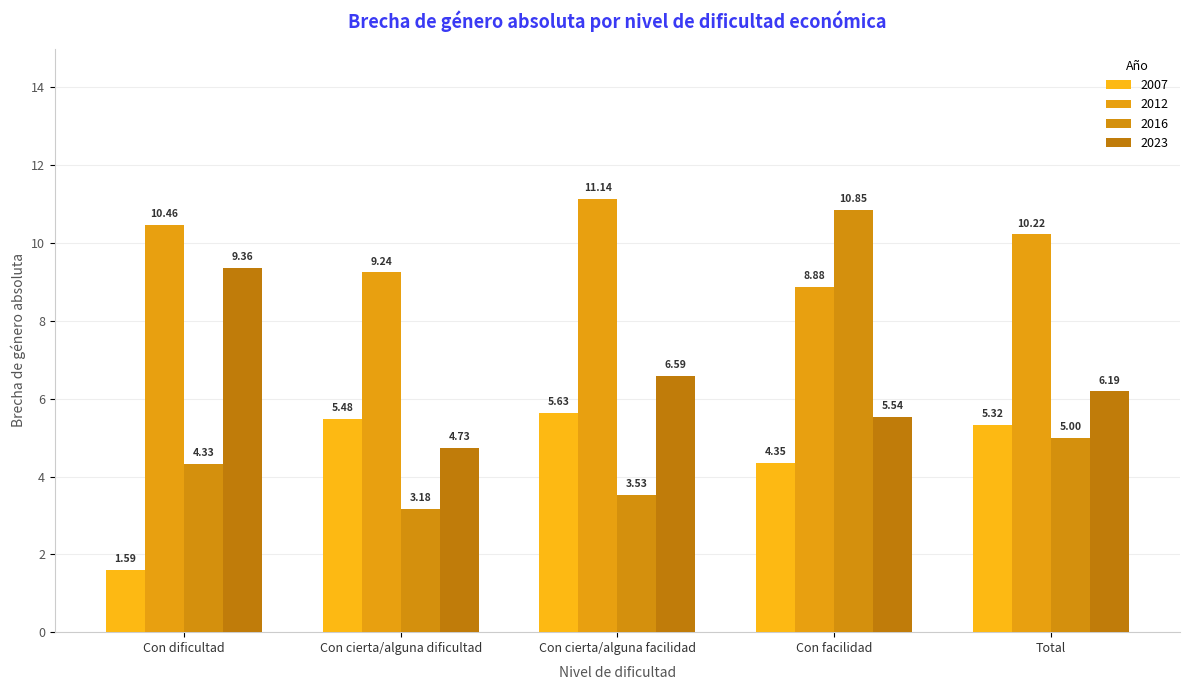

What position from the left is Con cierta/alguna facilidad?

3